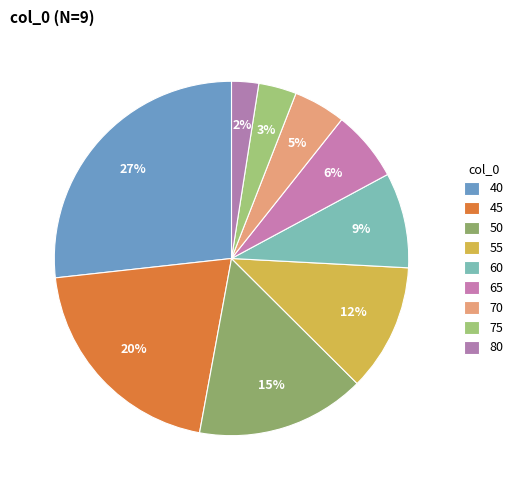

Which has a higher value, 80 or 70?

70